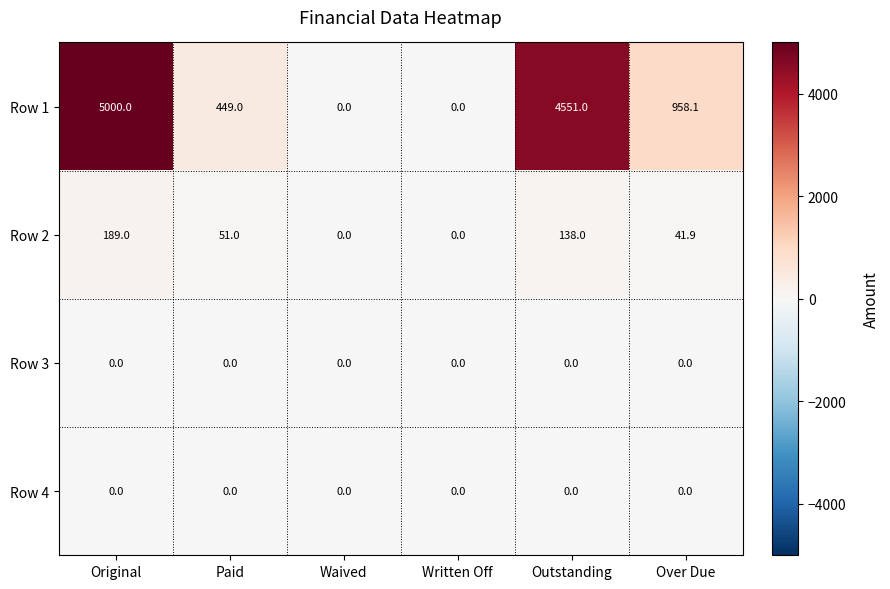

What is the spread (max minus min) of values at Paid?

449.0